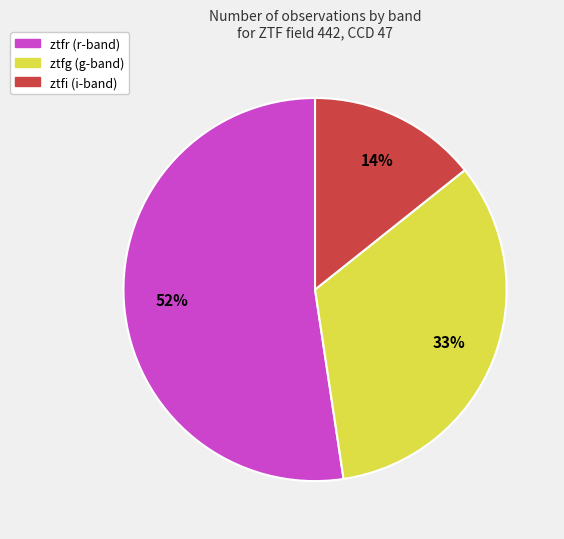

Count the number of slices in the pie.

3